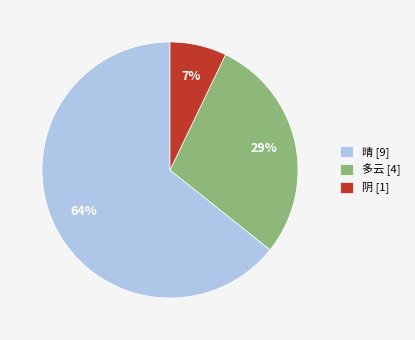

Which category has the smallest portion of the pie?

阴